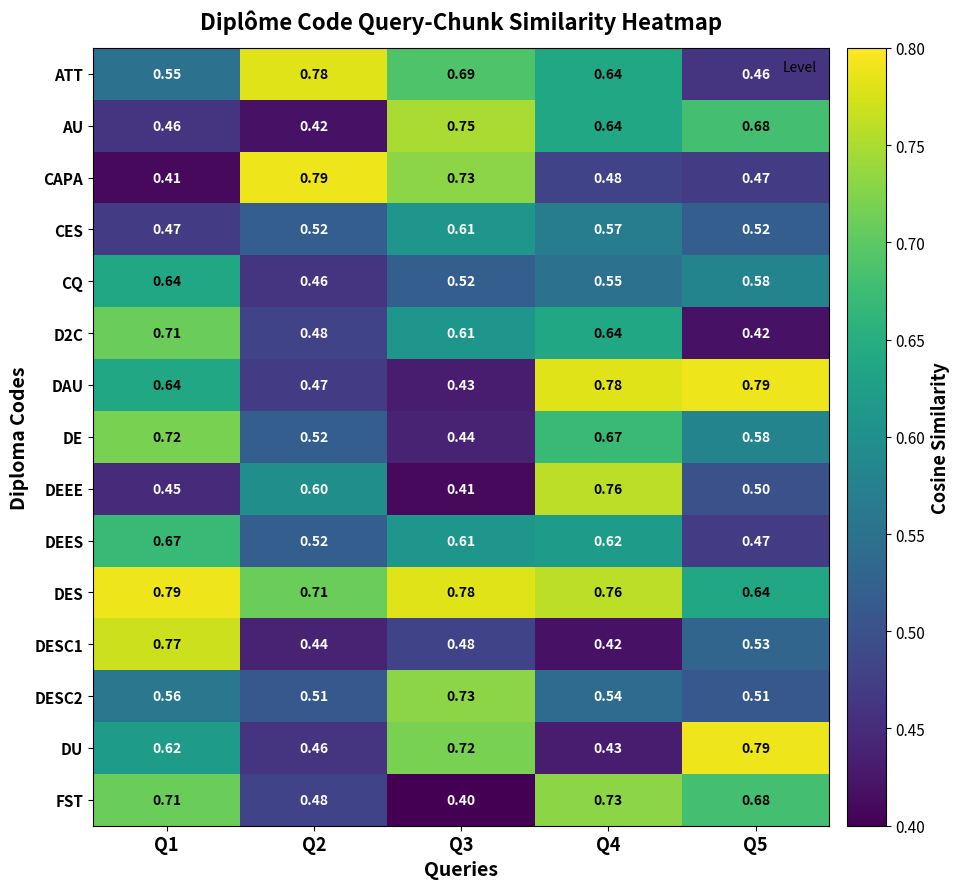

Is the value of DE at Q1 greater than the value of DESC2 at Q3?

No